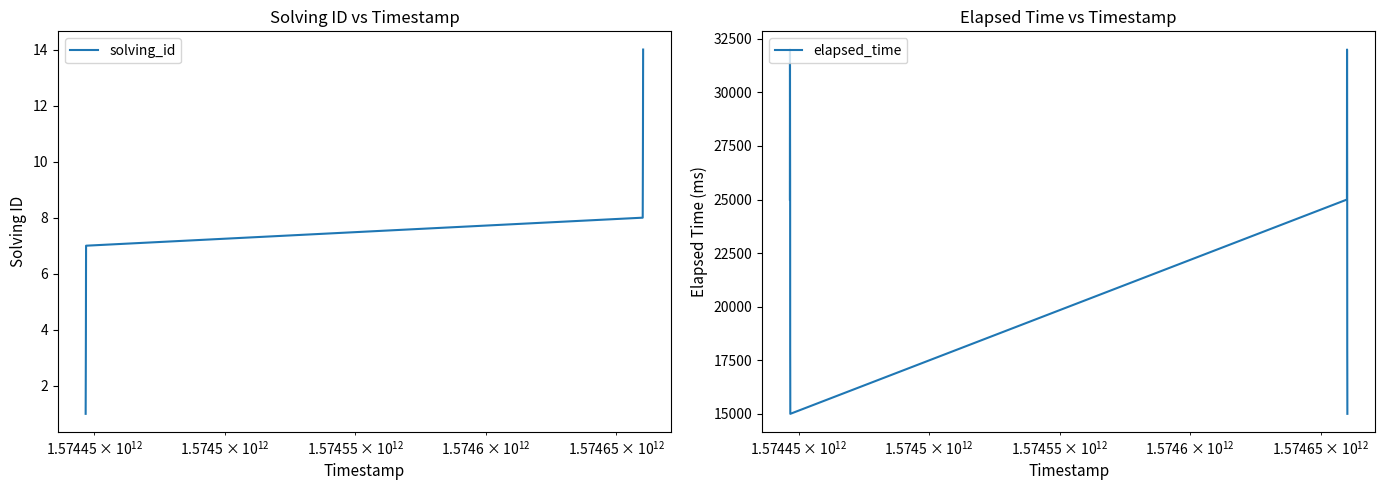

True or false: elapsed_time and solving_id cross at least once.

False